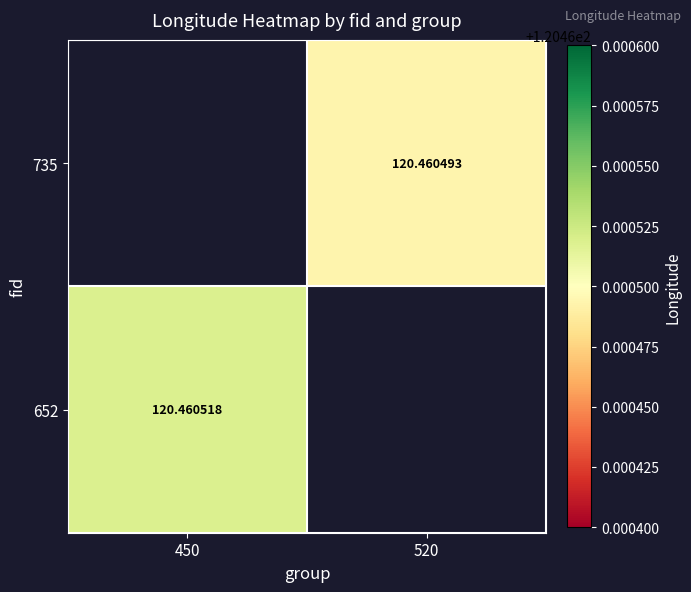

What is the maximum value for 652?

120.5